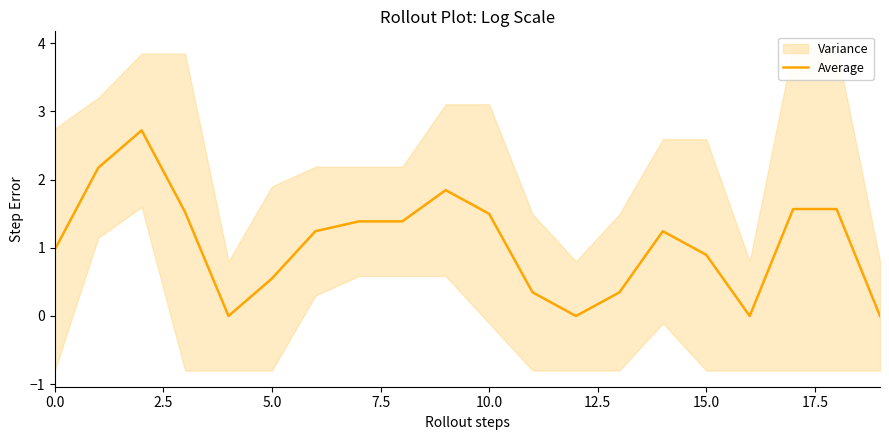

How many categories are shown in the chart?

20